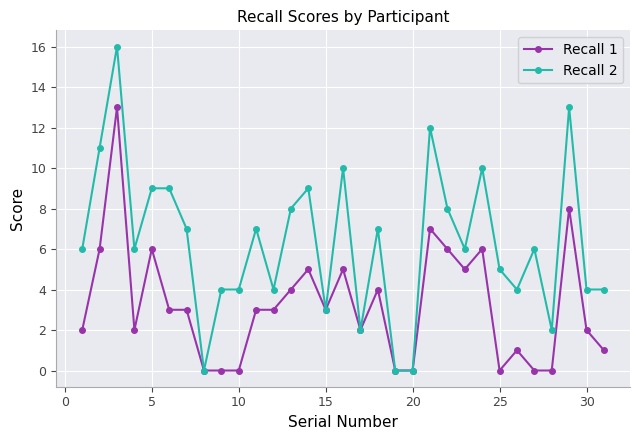

Which series has the widest spread of values?

Recall 2